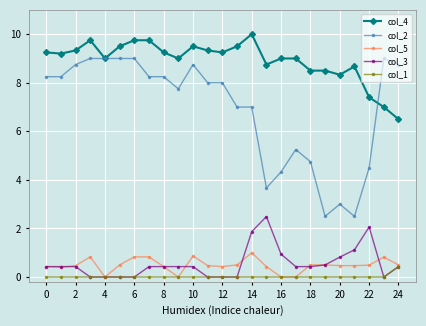

How many data points does each series have?

25